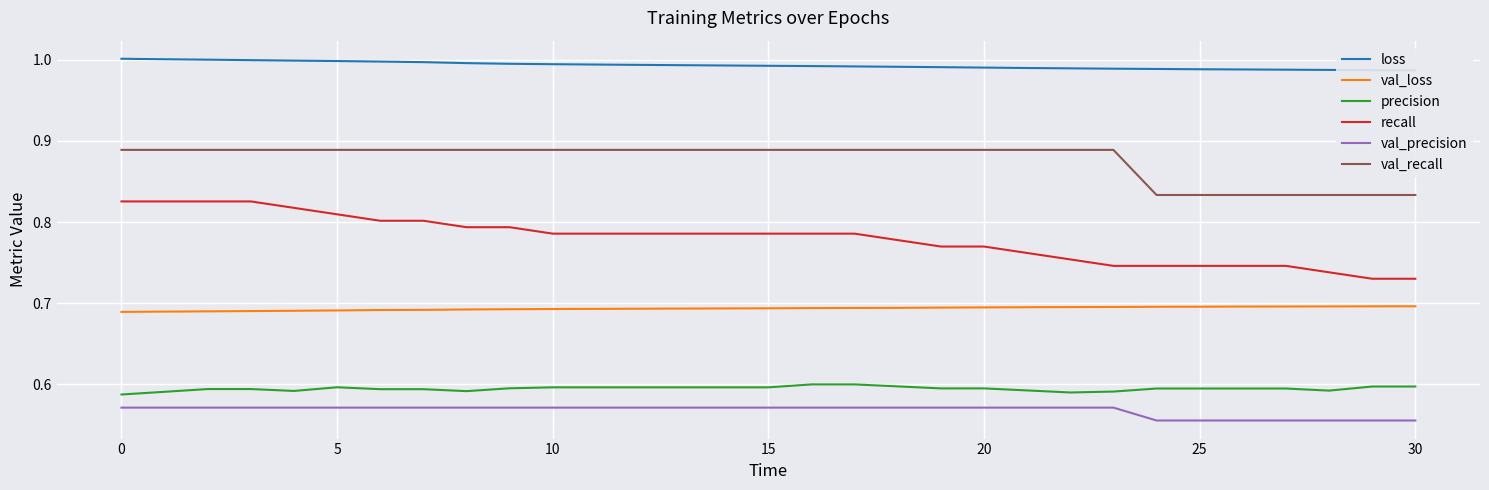

What is the label of the 29th point from the left?

28